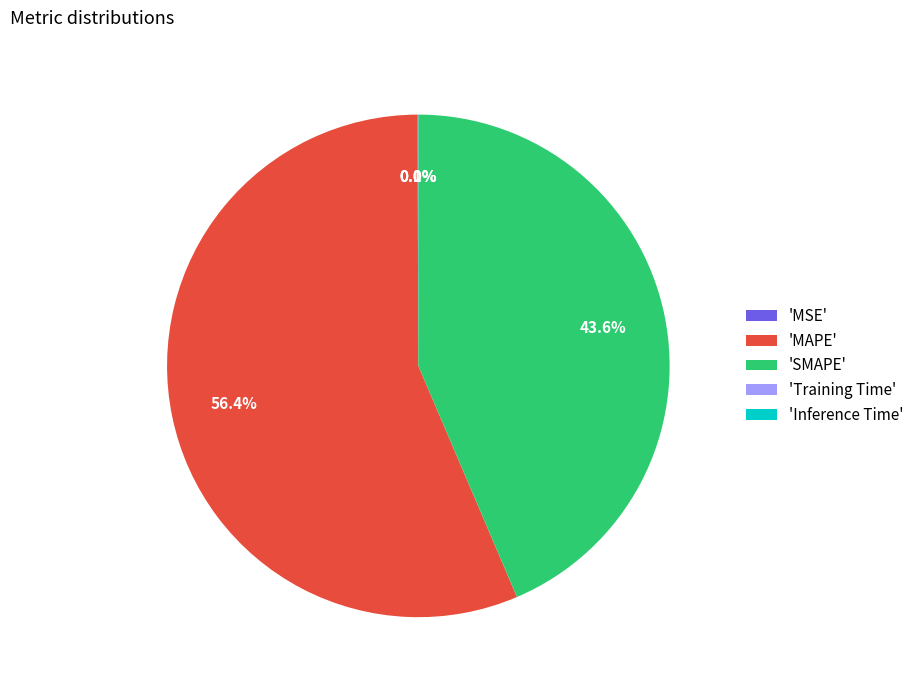

What is the largest slice in the pie chart?

'MAPE'